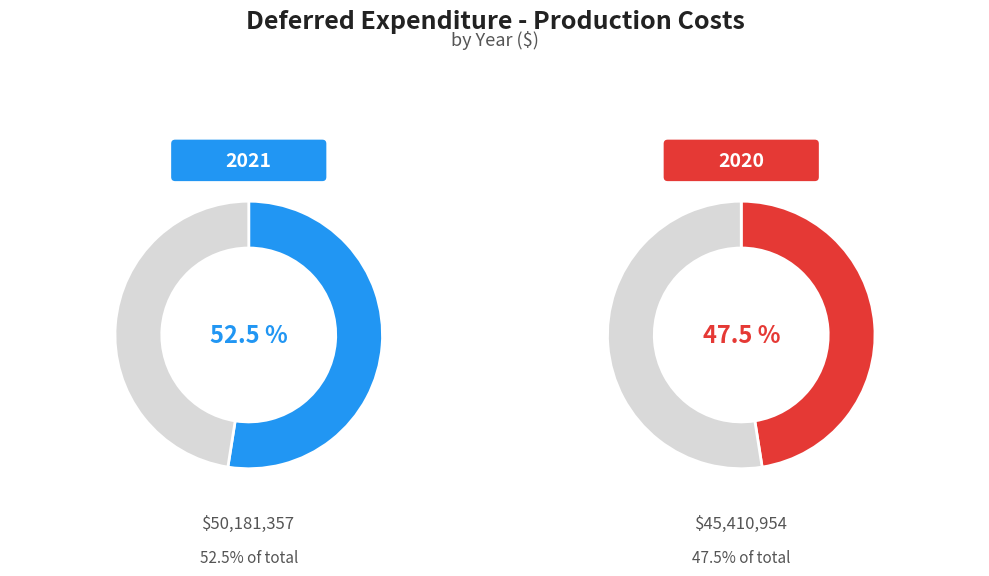

What is the total percentage of 2021 and 2020?

100.0%